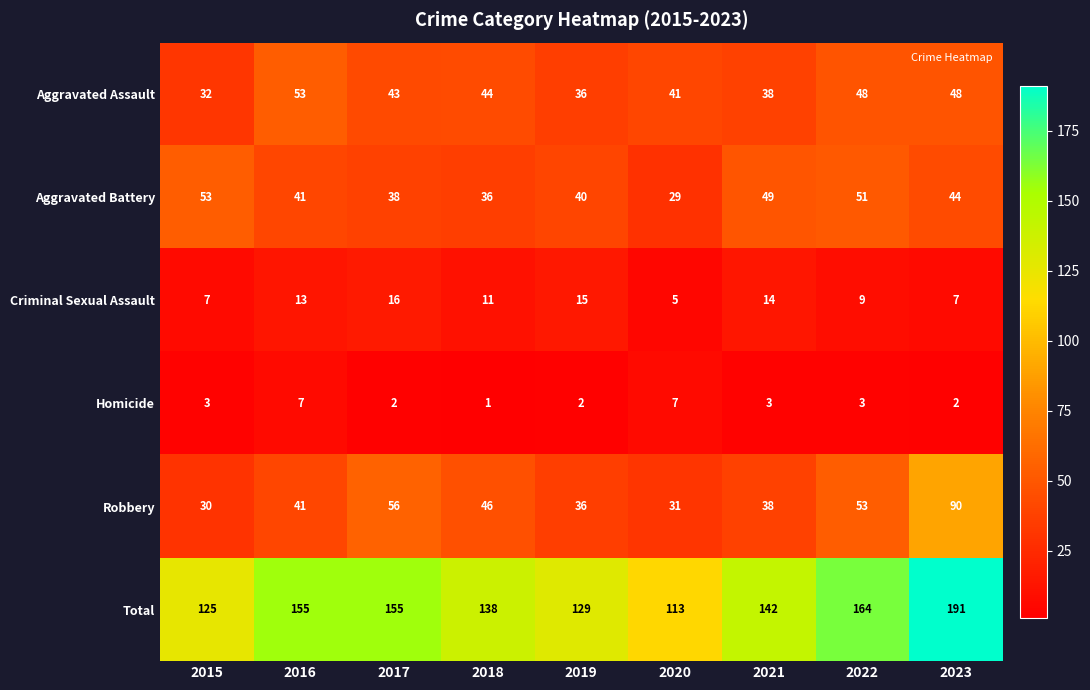

What is the greatest value displayed?

191